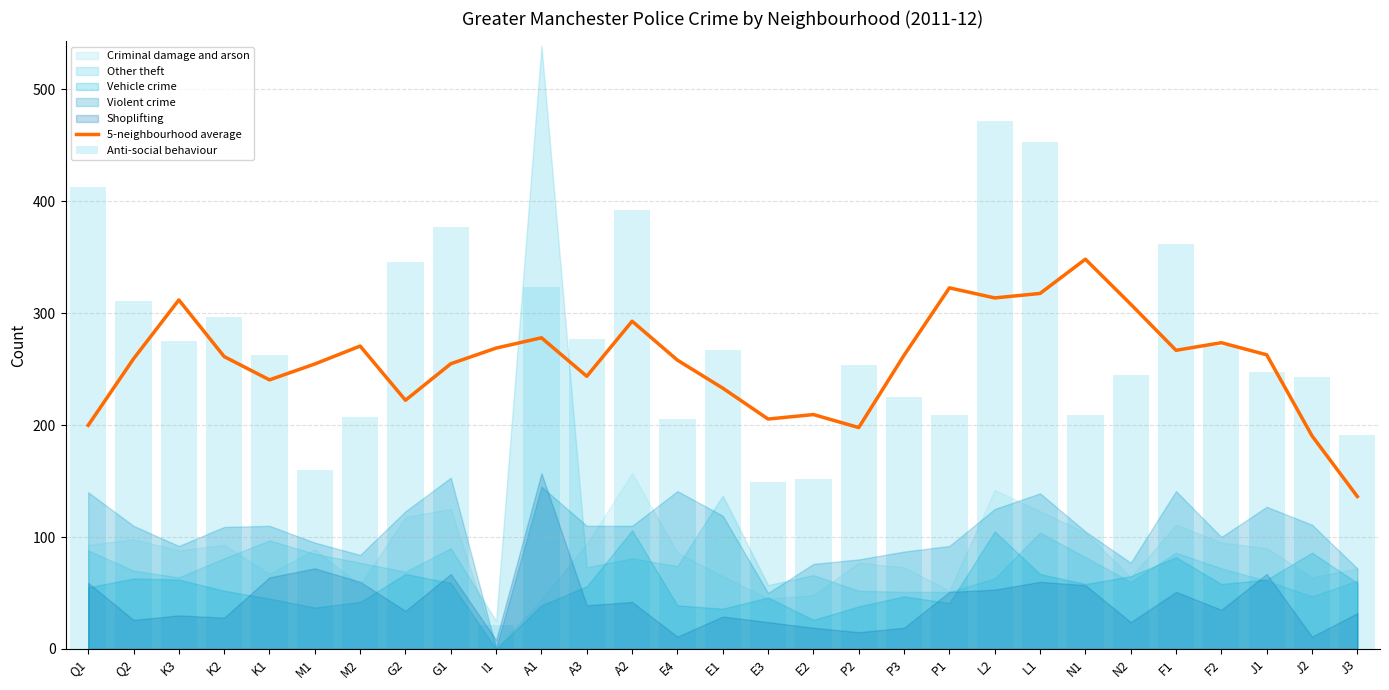

What is the label of the 21st bar from the left?

L2